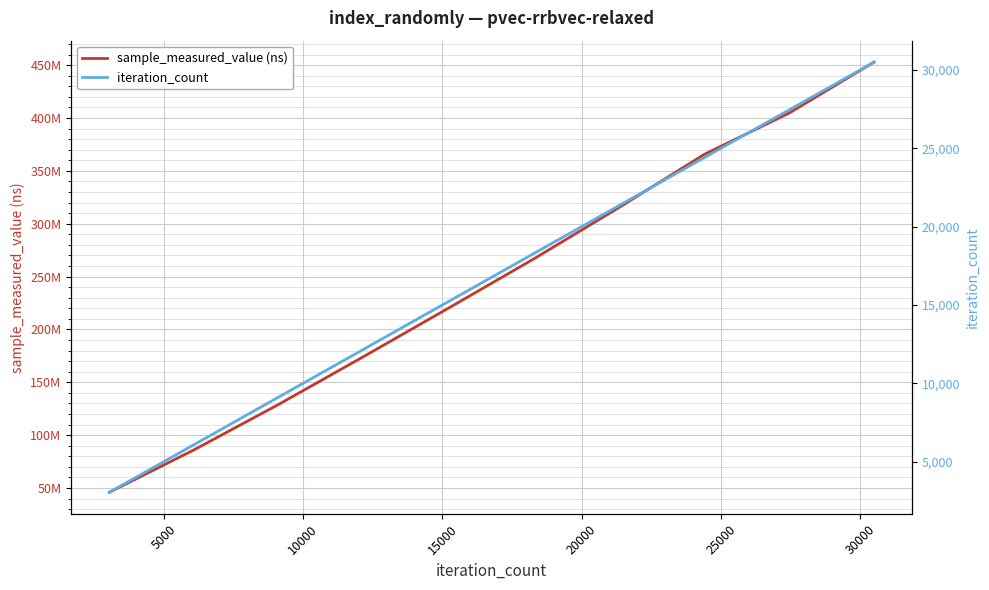

At how many categories does at least one series exceed 169148971?

7